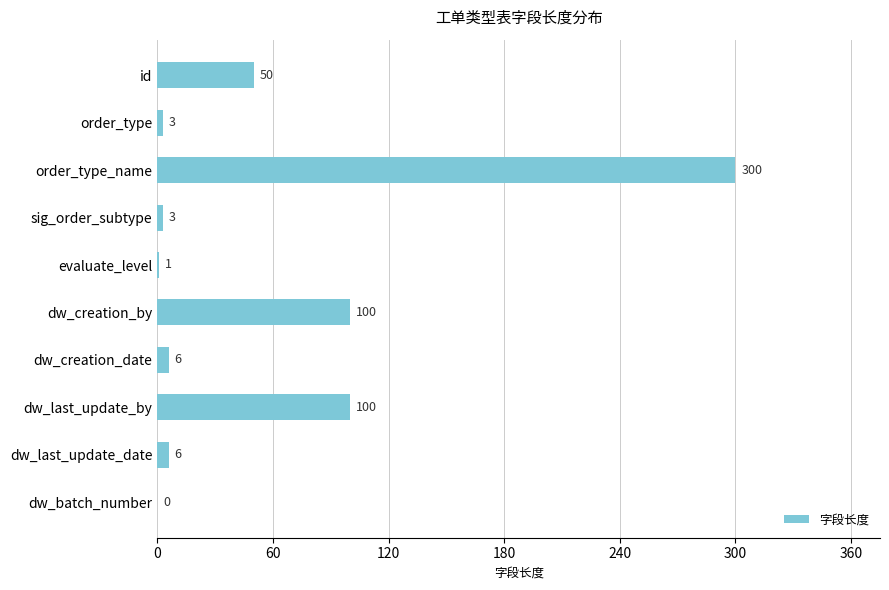

The chart shows a value of 39 at dw_creation_by. True or false?

False